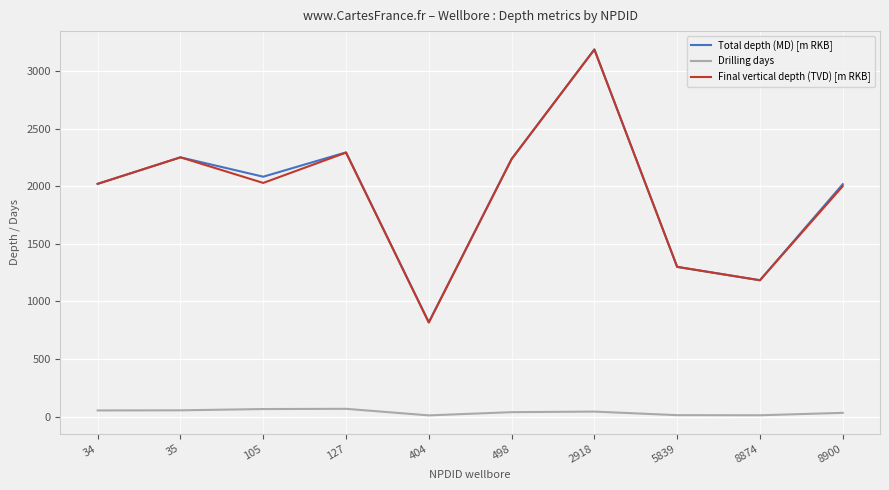

What is the difference between the second highest and second lowest values in the Final vertical depth (TVD) [m RKB] series?

1107